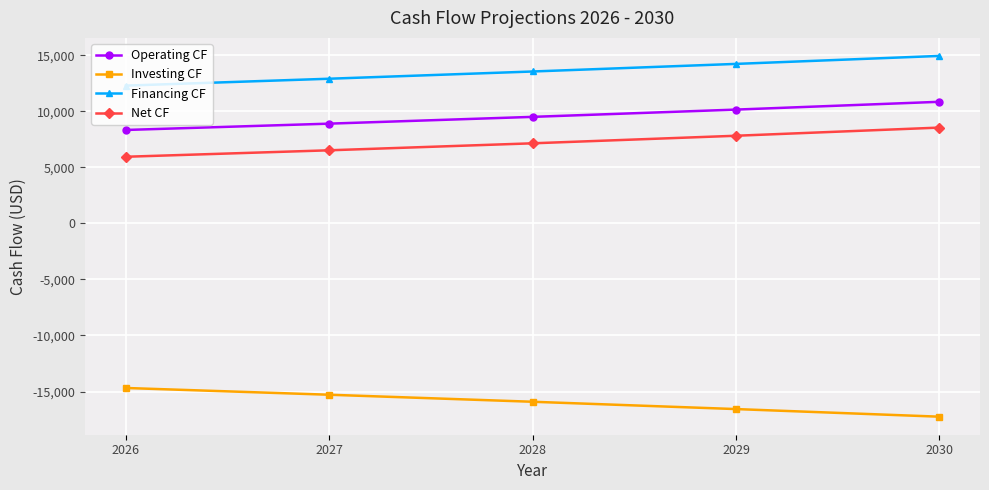

Reading right to left, transcribe all the data shown in this chart.

Operating CF: 2030=10852.0	2029=10155.8	2028=9507.0	2027=8902.2	2026=8338.2
Investing CF: 2030=-17246.8	2029=-16567.6	2028=-15915.1	2027=-15288.2	2026=-14686.1
Financing CF: 2030=14945.1	2029=14233.4	2028=13555.6	2027=12910.1	2026=12295.4
Net CF: 2030=8550.3	2029=7821.7	2028=7147.6	2027=6524.0	2026=5947.5